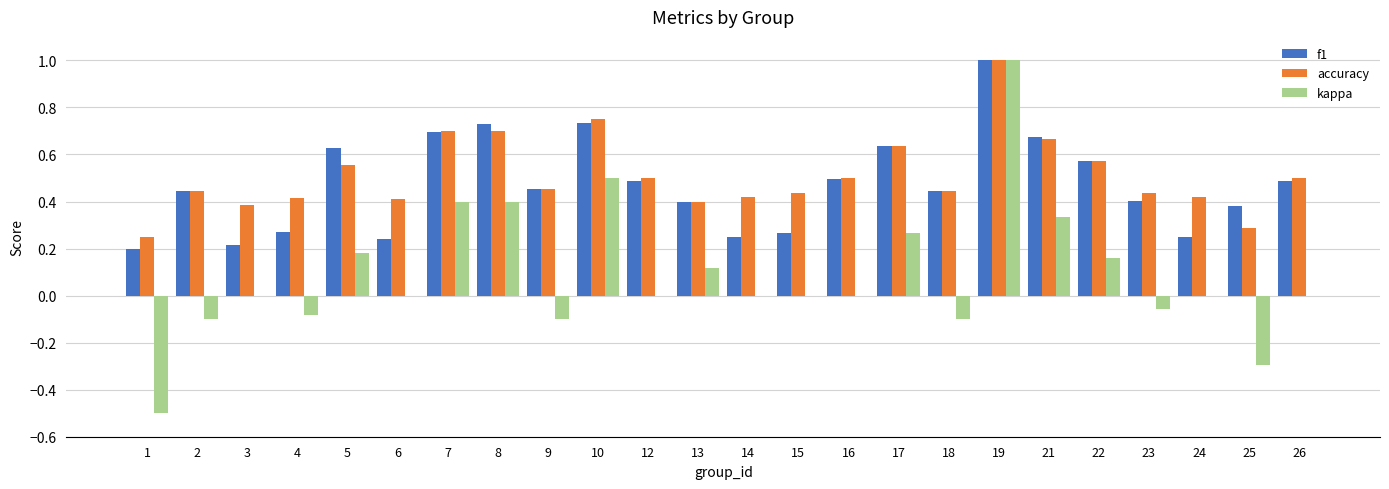

Which series has the largest range (max minus min)?

kappa